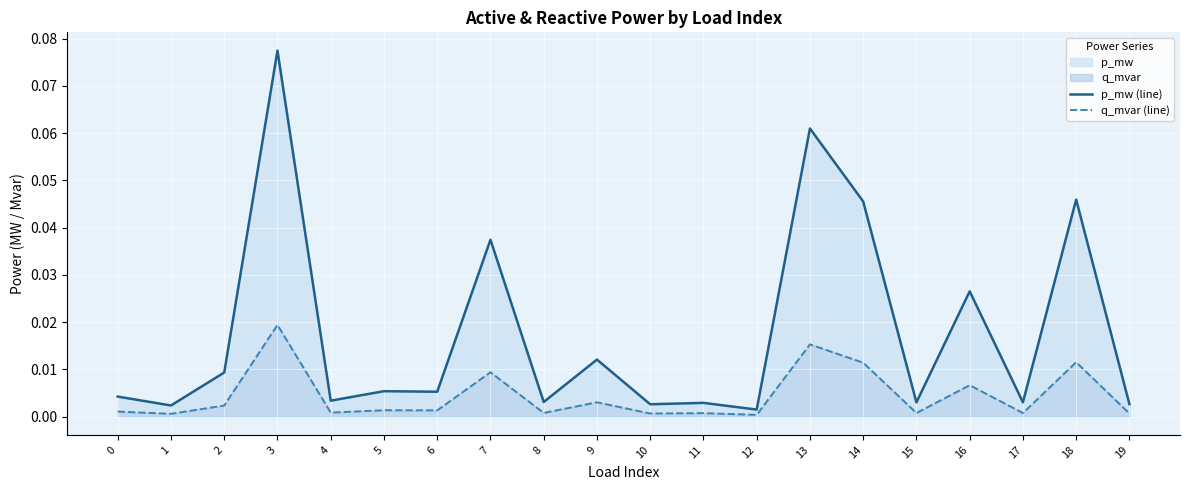

True or false: p_mw (line) and q_mvar (line) cross at least once.

False